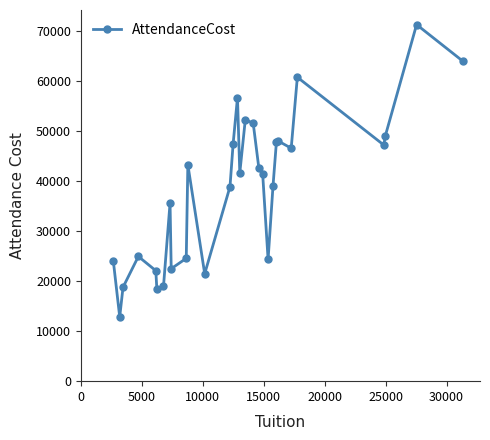

True or false: the data has more than 0 interior local peaks.

True